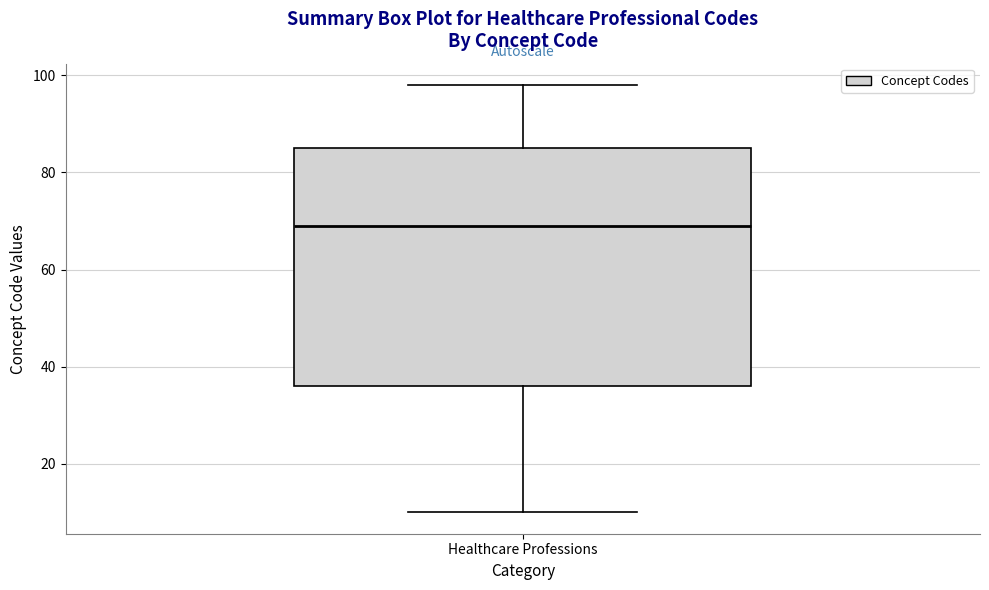

Transcribe this box plot: give where the median line is, the range the box spans, and where the two whiskers end, as read against the y-axis. The values are not printed on the chart, so give them approximately, as read against the axis.

median 70, box 36 to 86, whiskers 10 to 98